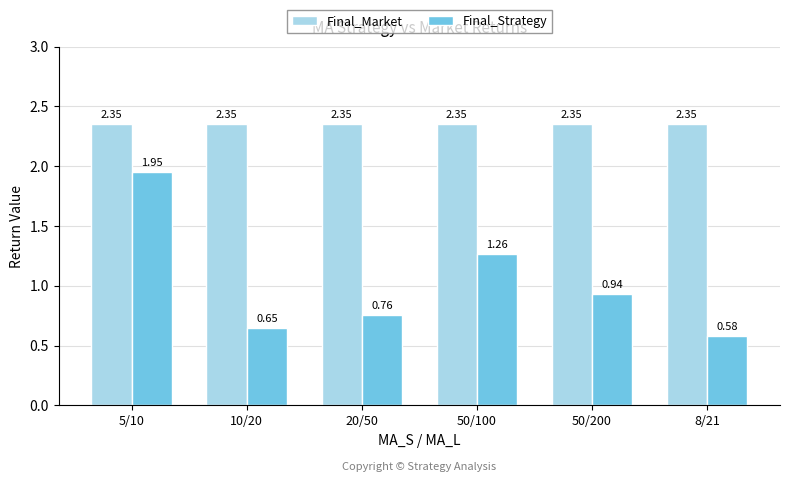

What is the average value of the Final_Strategy series?

1.0